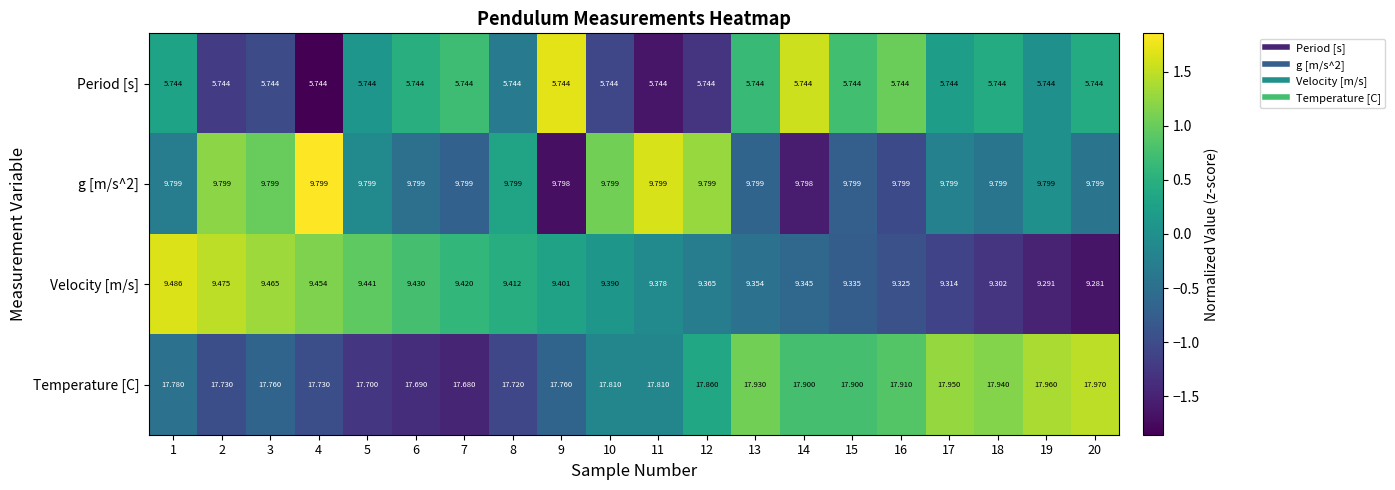

What is the difference between the highest and lowest values at 13?

12.2